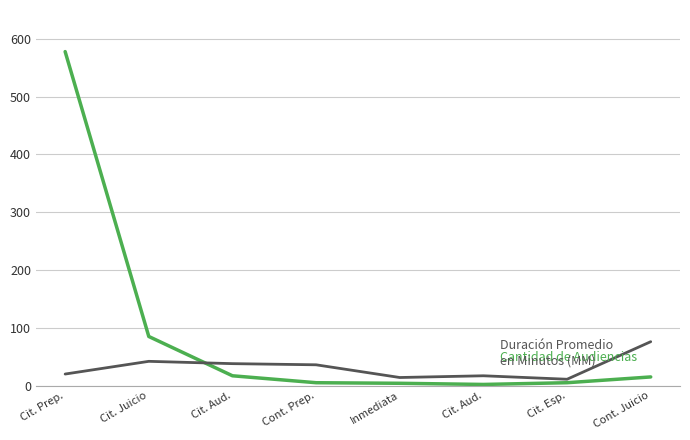

How many distinct data groups are displayed?

2